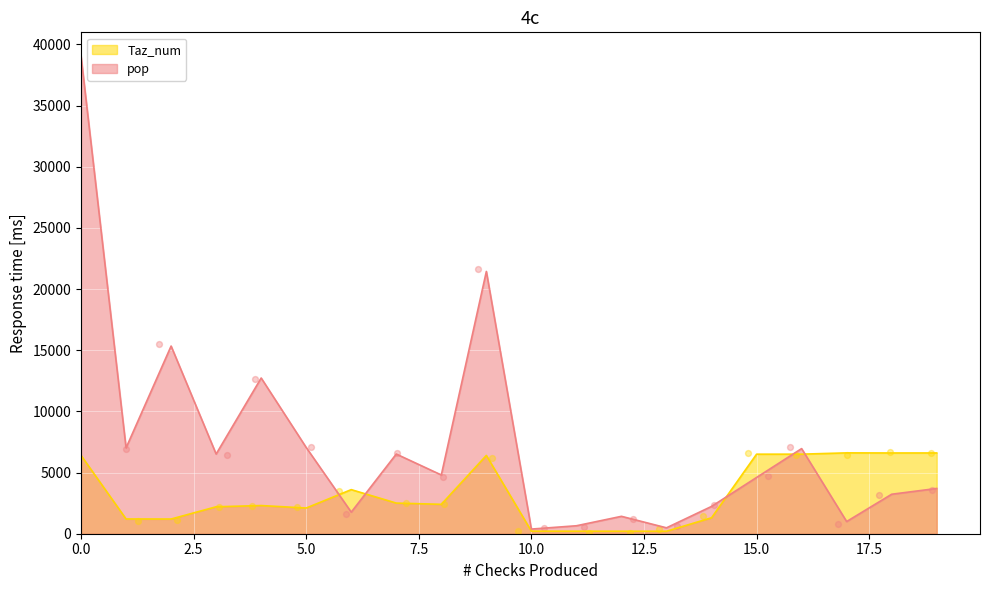

Which series has the largest Y range (max minus min)?

pop